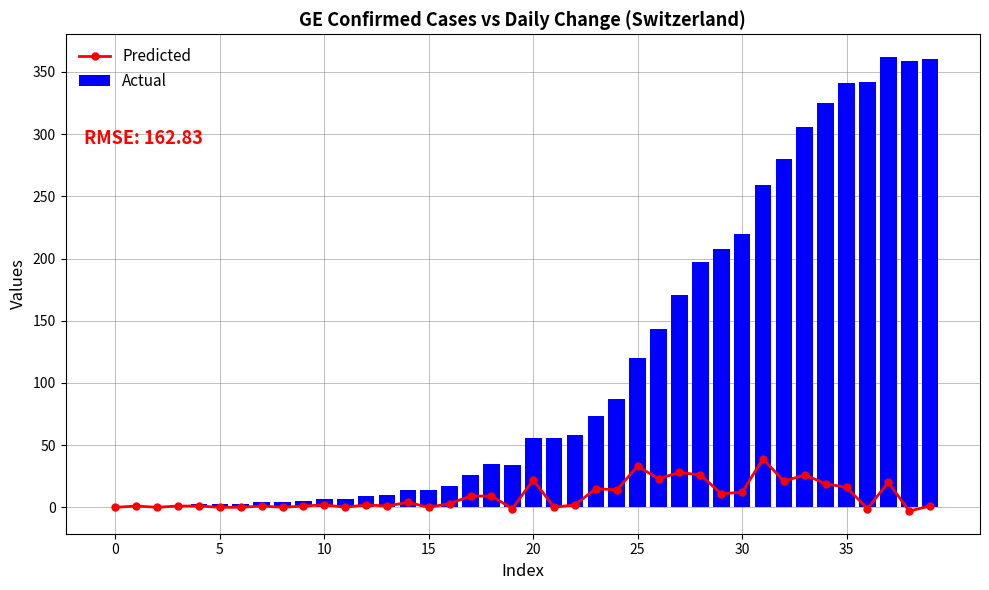

At 15, list the series in order from largest to smallest.

Actual, Predicted